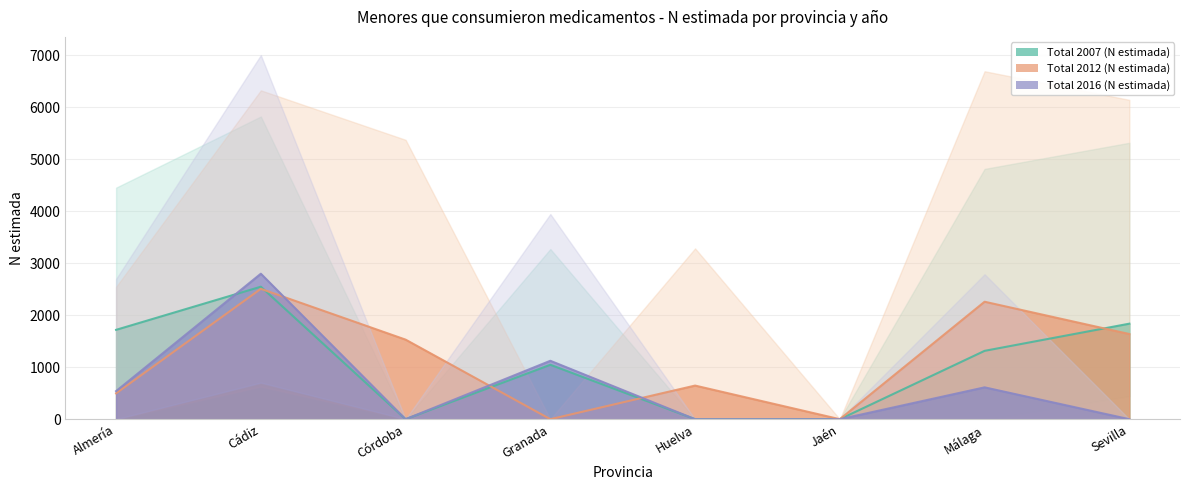

What is the label of the 4th point from the right?

Huelva